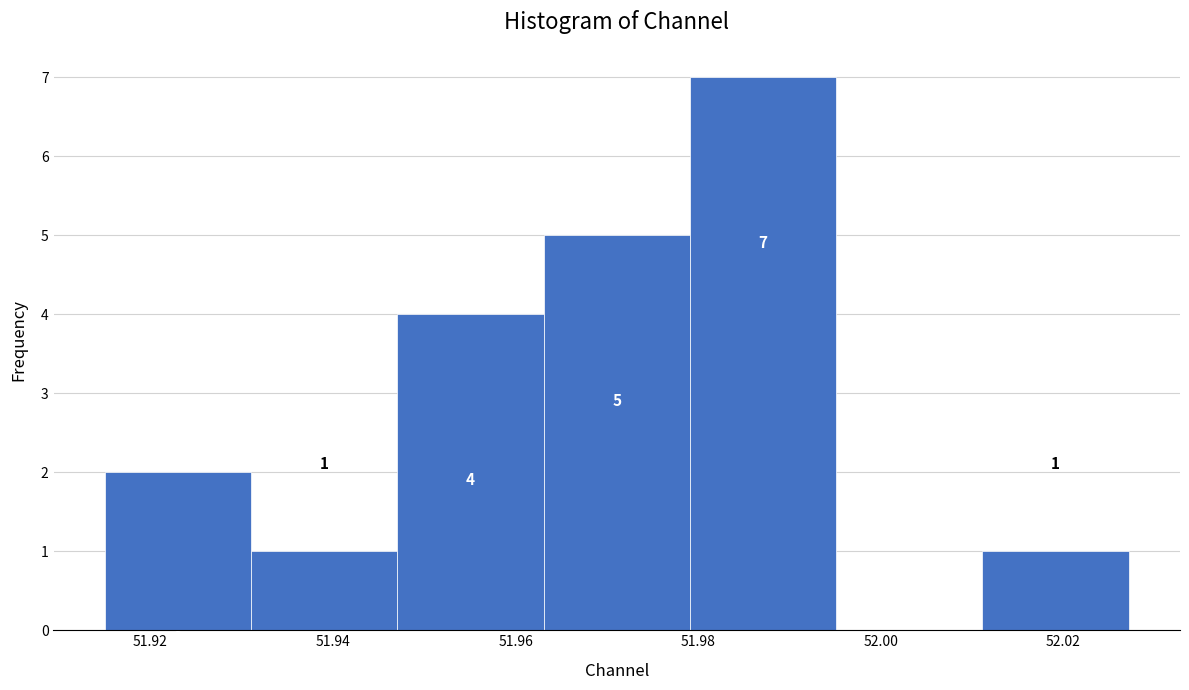

Over which range of the x-axis is the bar tallest?

51.980 to 51.996